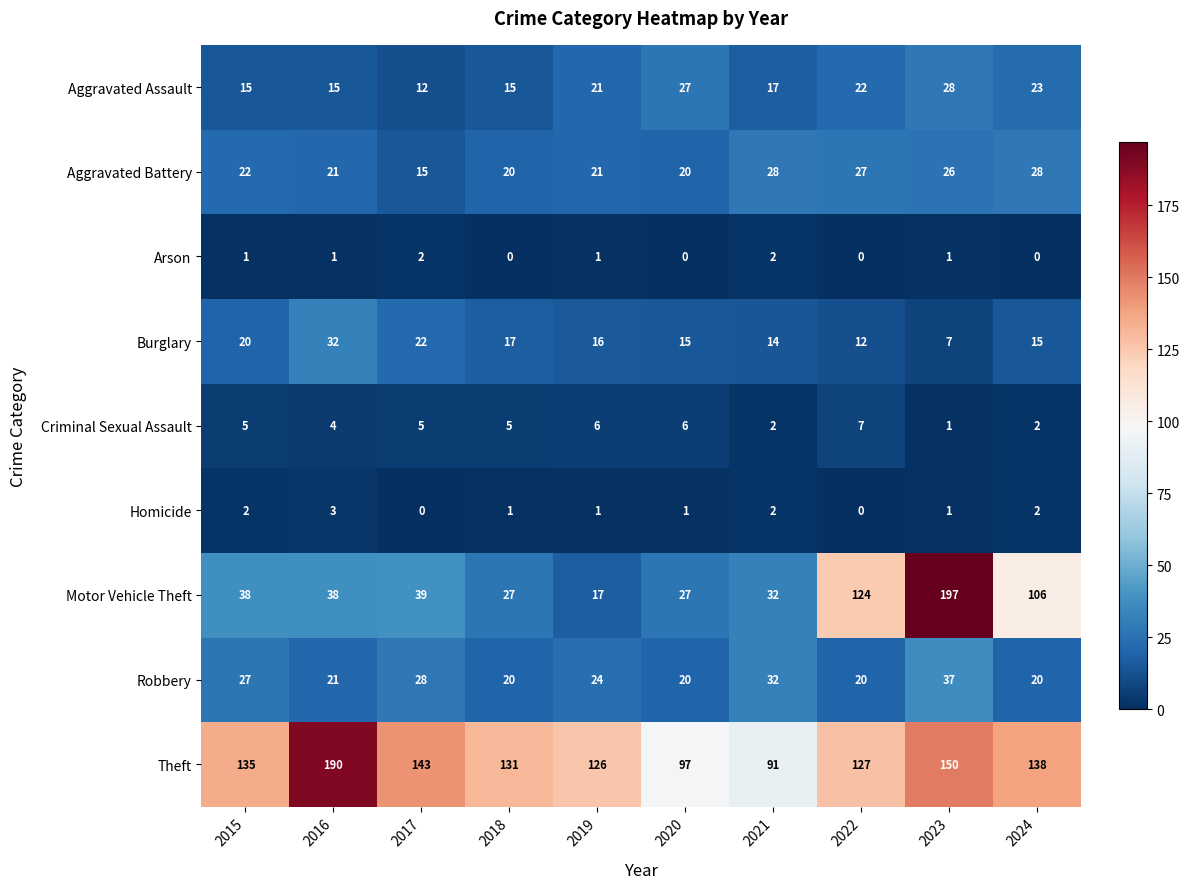

What is the difference between the second highest and second lowest values in the Criminal Sexual Assault series?

4